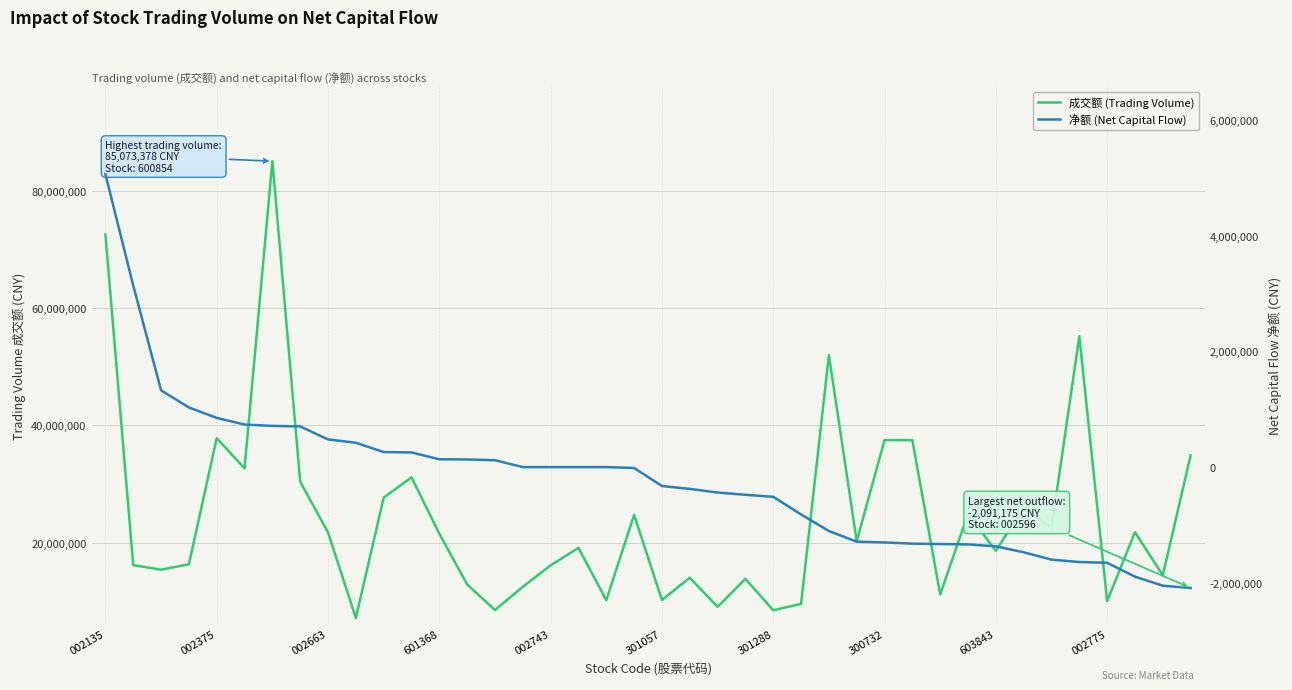

True or false: 净额 (Net Capital Flow) and 成交额 (Trading Volume) intersect in this chart.

False